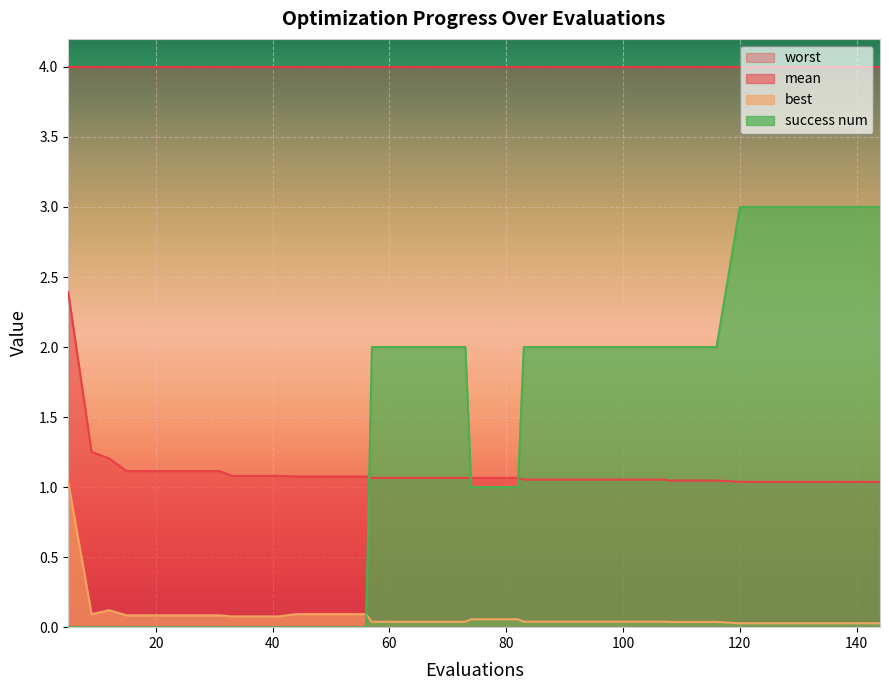

Reading left to right, extract all data points from this chart.

mean: 2.4	1.3	1.2	1.1	1.1	1.1	1.1	1.1	1.1	1.1	1.1	1.1	1.1	1.1	1.1	1.1	1.1	1.1	1.1	1.1	1.1	1.1	1.1	1.1	1.1	1.1	1.1	1.1	1.1	1.1	1.0	1.0	1.0	1.0	1.0	1.0	1.0	1.0	1.0	1.0
best: 1.0	0.1	0.1	0.1	0.1	0.1	0.1	0.1	0.1	0.1	0.1	0.1	0.1	0.1	0.1	0.0	0.0	0.0	0.0	0.0	0.1	0.1	0.1	0.0	0.0	0.0	0.0	0.0	0.0	0.0	0.0	0.0	0.0	0.0	0.0	0.0	0.0	0.0	0.0	0.0
success num: 0.0	0.0	0.0	0.0	0.0	0.0	0.0	0.0	0.0	0.0	0.0	0.0	0.0	0.0	0.0	2.0	2.0	2.0	2.0	2.0	1.0	1.0	1.0	2.0	2.0	2.0	2.0	2.0	2.0	2.0	2.0	2.0	2.0	3.0	3.0	3.0	3.0	3.0	3.0	3.0